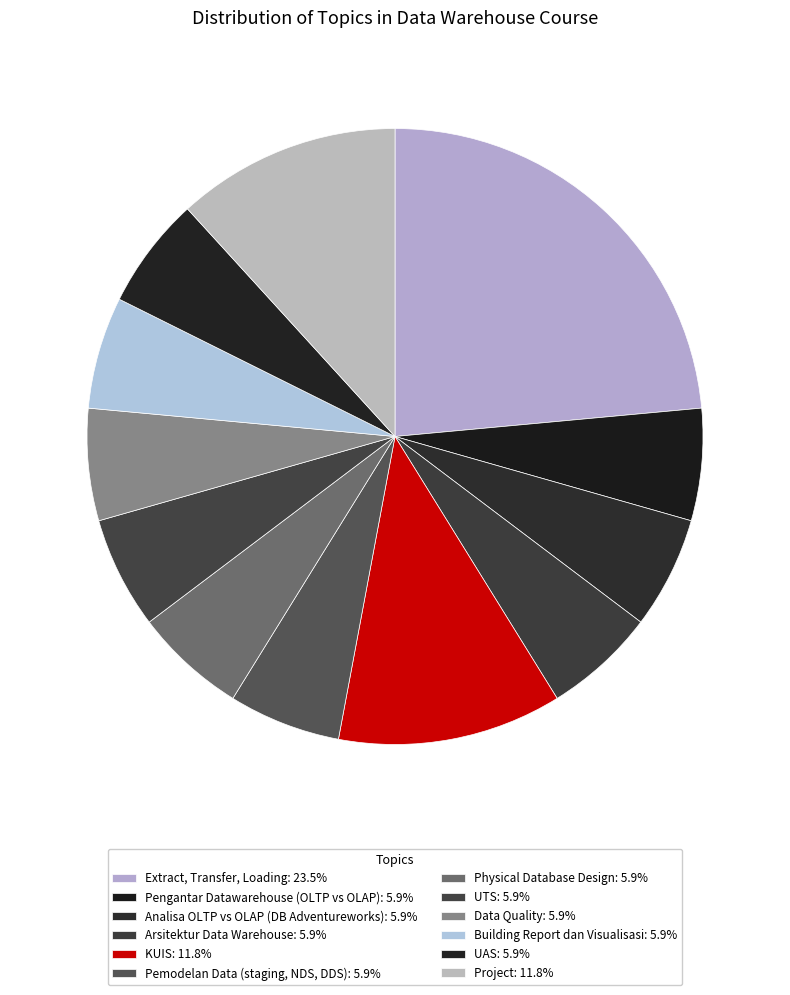

What is the largest slice in the pie chart?

Extract, Transfer, Loading